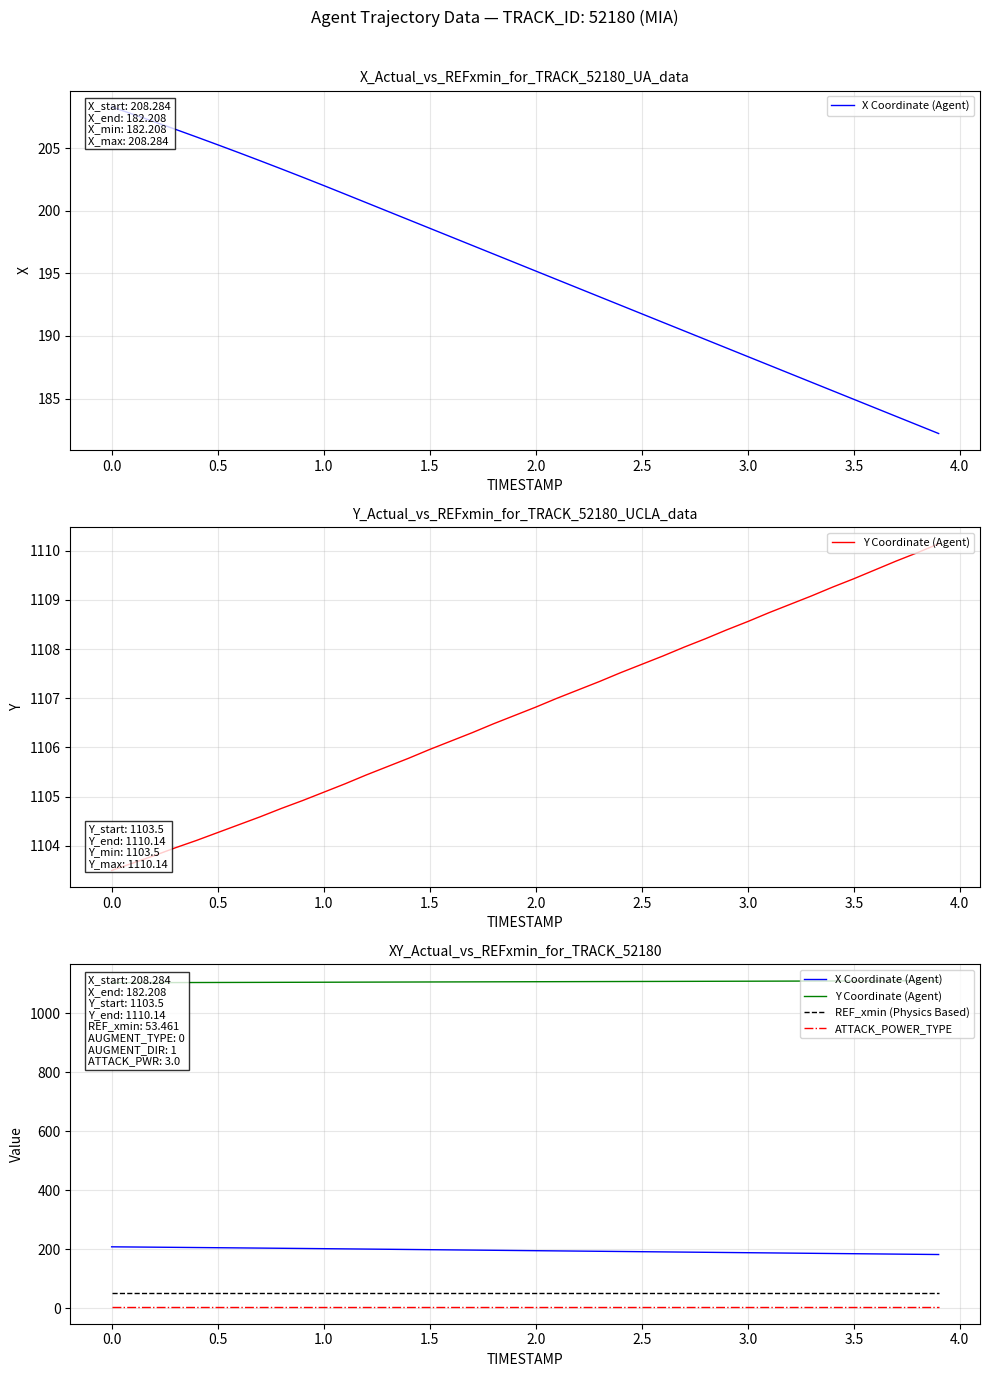

Does the chart display data point markers on the line(s)?

No